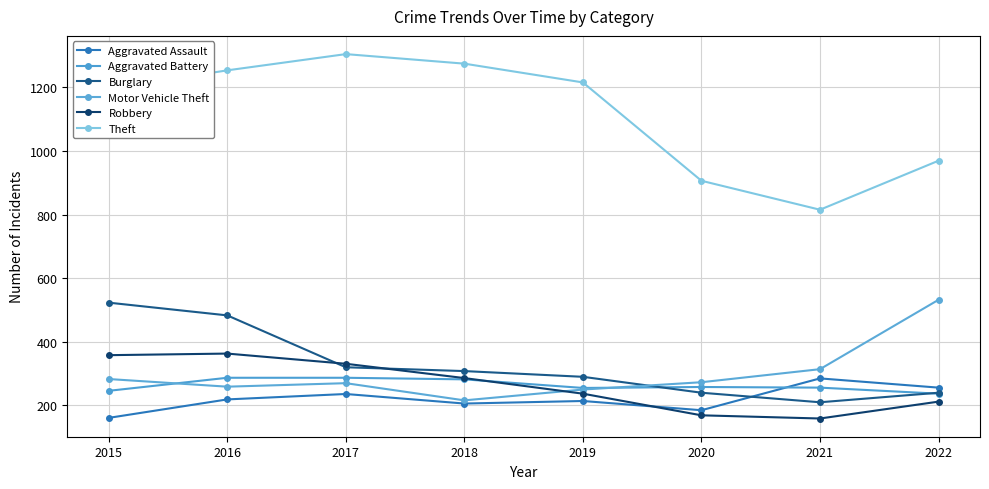

Reading right to left, what are all the values shown in this chart?

Aggravated Assault: 2022=256	2021=285	2020=185	2019=214	2018=206	2017=236	2016=219	2015=161
Aggravated Battery: 2022=237	2021=256	2020=258	2019=255	2018=282	2017=287	2016=287	2015=246
Burglary: 2022=240	2021=210	2020=240	2019=290	2018=308	2017=320	2016=483	2015=523
Motor Vehicle Theft: 2022=532	2021=314	2020=273	2019=250	2018=216	2017=270	2016=259	2015=283
Robbery: 2022=212	2021=159	2020=169	2019=237	2018=286	2017=331	2016=363	2015=358
Theft: 2022=969	2021=815	2020=906	2019=1215	2018=1274	2017=1304	2016=1253	2015=1195